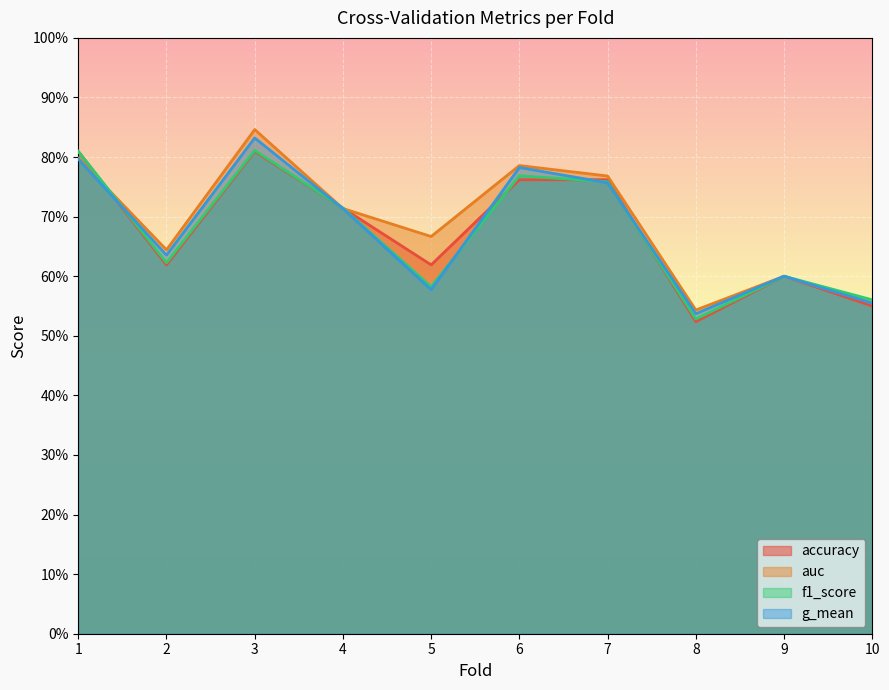

What is the smallest value displayed?

0.5